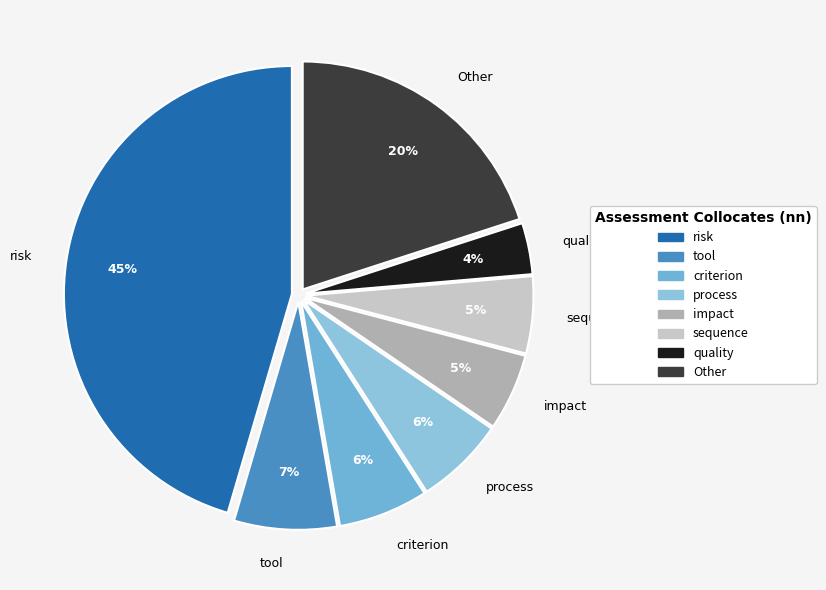

To the nearest percent, what is the combined percentage of risk and process?

52%